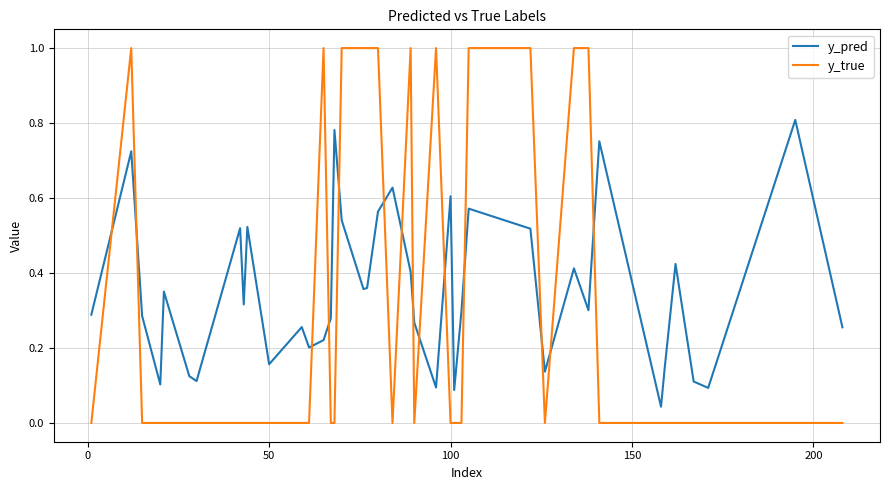

True or false: y_pred and y_true intersect in this chart.

True